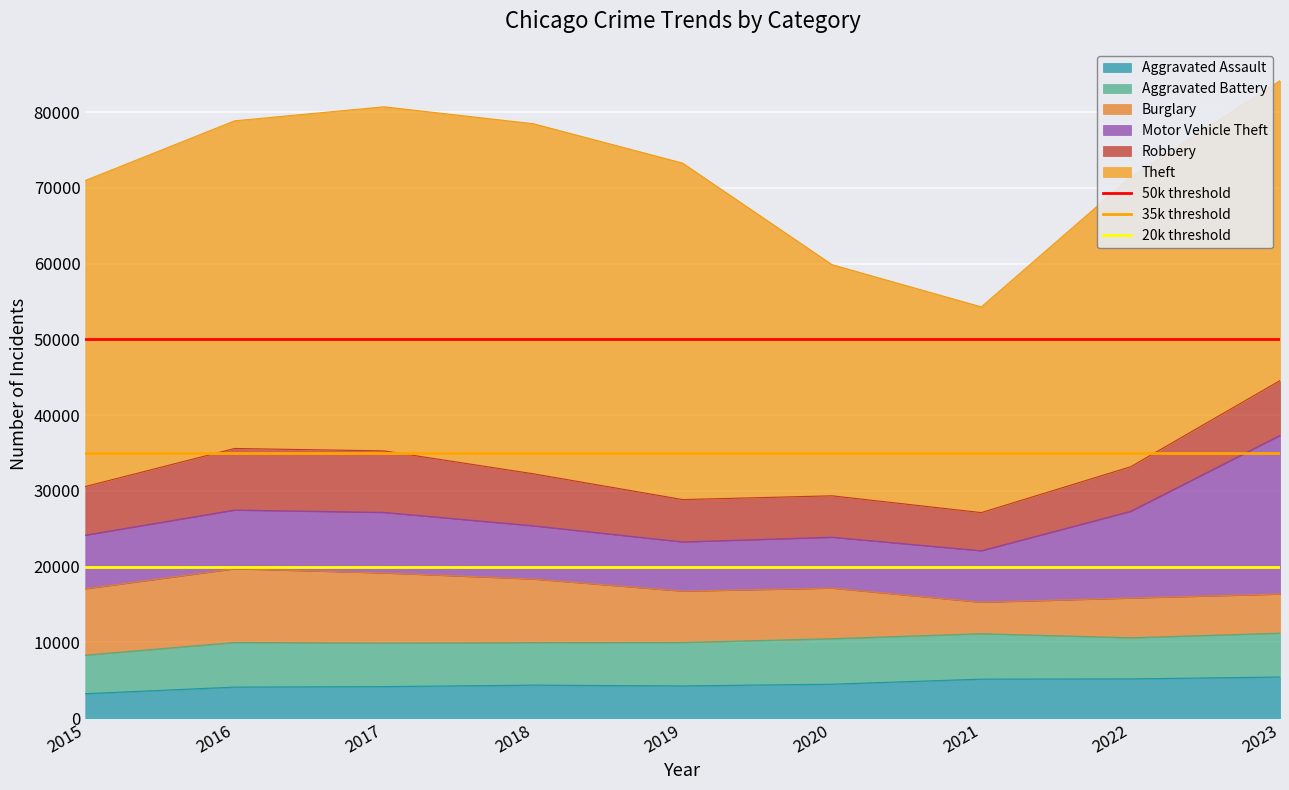

Where is 50k threshold nearest to the value 50000?

2015